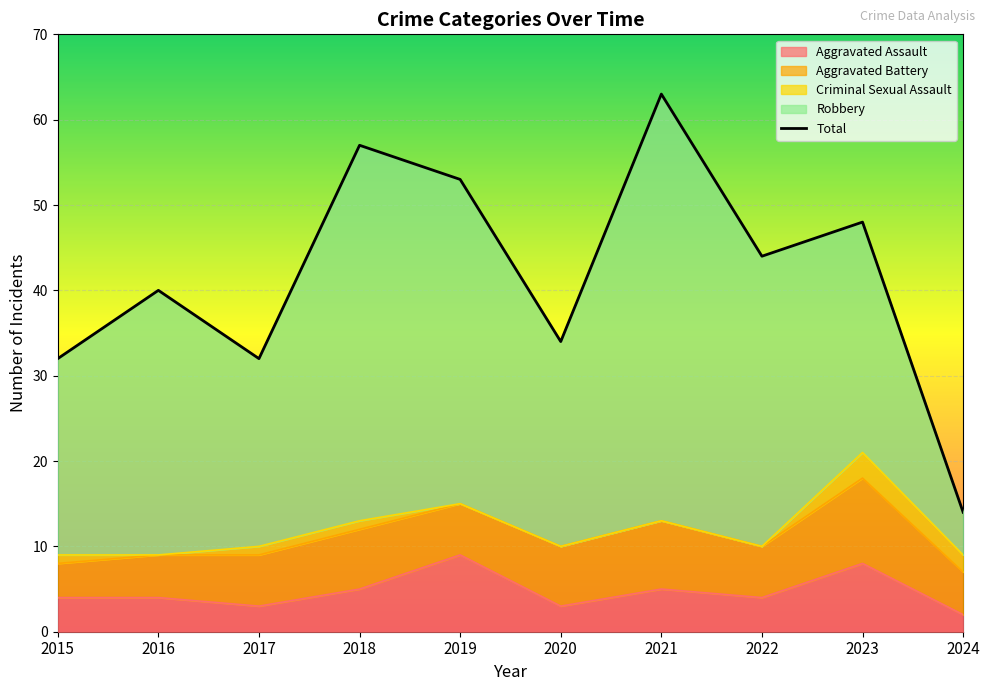

The value of Robbery at 2021 is 74. True or false?

False